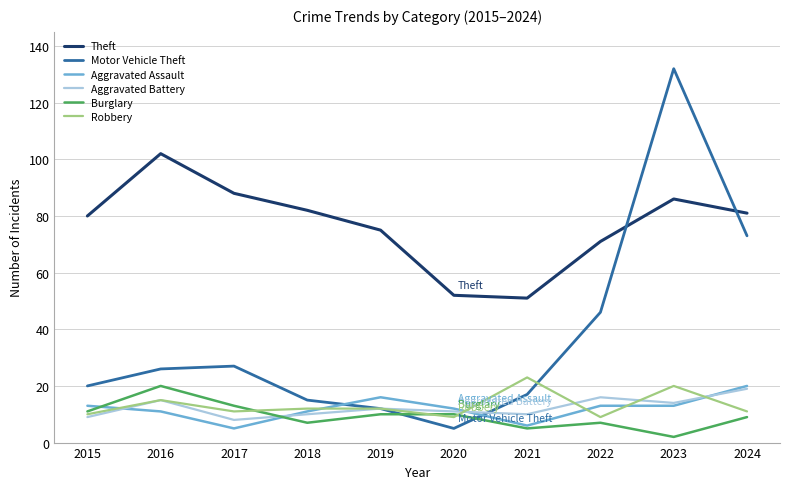

How many lines are shown in the chart?

6